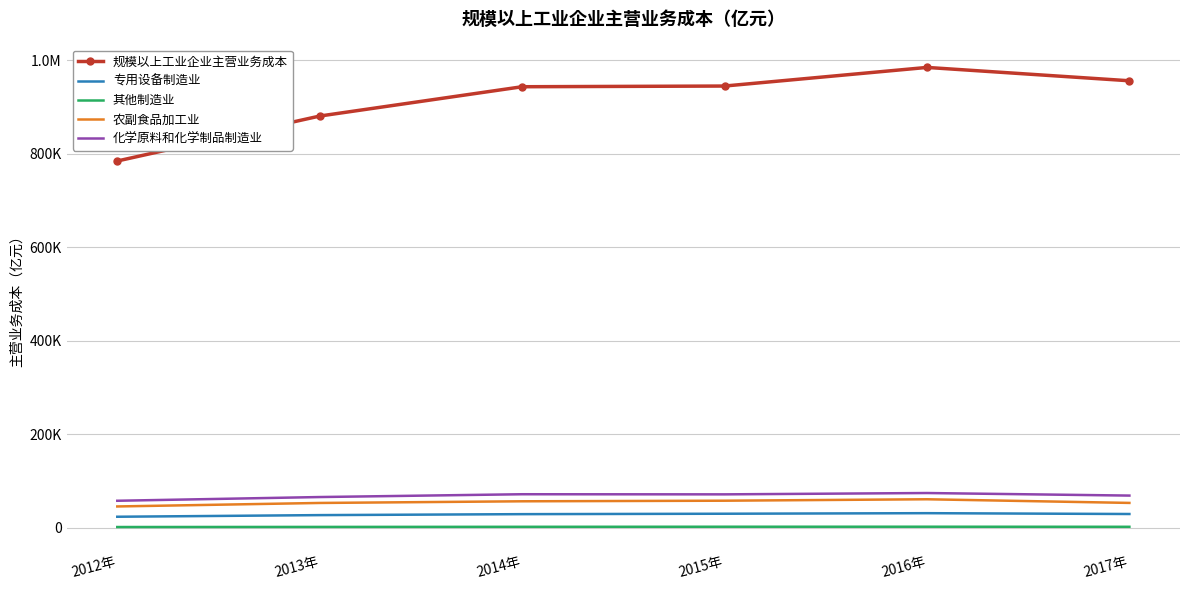

What is the average value of the 农副食品加工业 series?

54701.6